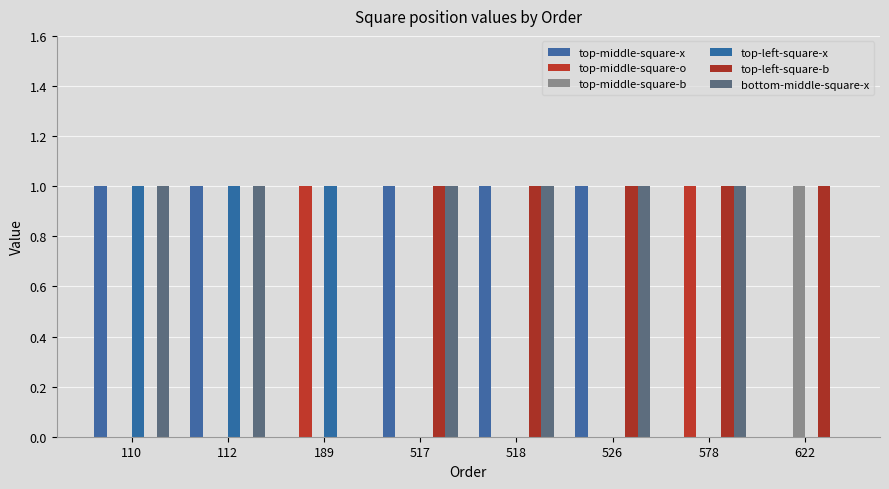

How many data points does each series have?

8